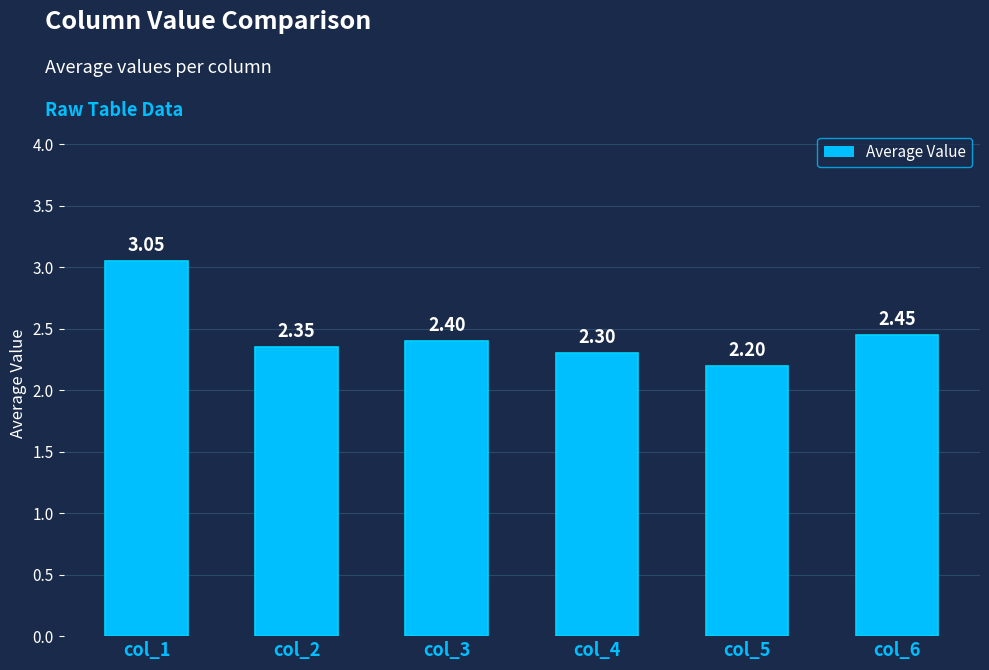

Rank the categories by value from lowest to highest.

col_5, col_4, col_2, col_3, col_6, col_1